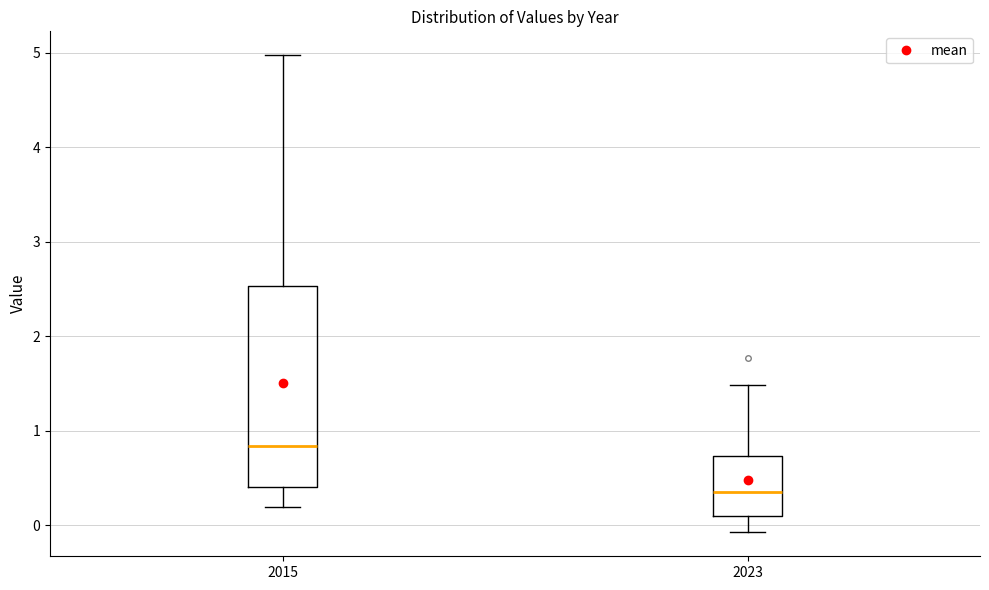

Reading left to right, transcribe this box plot: for each box, give where its median line is, the range the box spans, and where its two whiskers end, as read against the y-axis. The values are not printed on the chart, so give them approximately, as read against the axis.

2015: median 0.8, box 0.4 to 2.5, whiskers 0.2 to 5.0
2023: median 0.4, box 0.1 to 0.7, whiskers -0.1 to 1.5